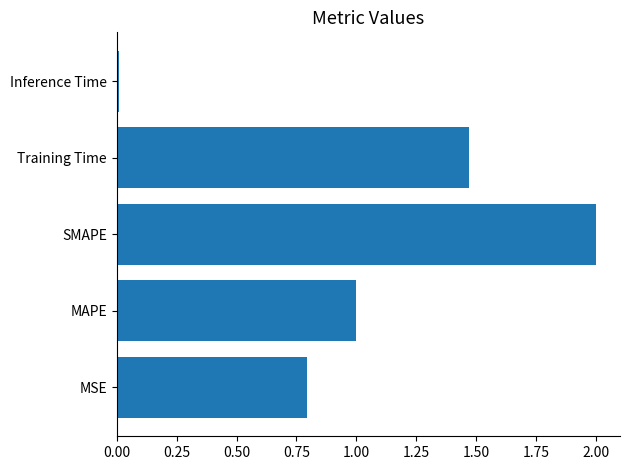

Rank the categories by value from lowest to highest.

Inference Time, MSE, MAPE, Training Time, SMAPE